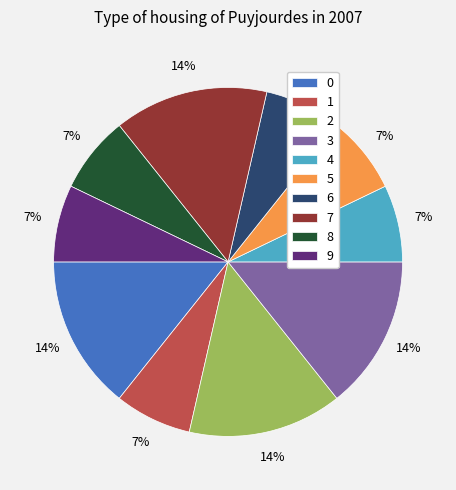

What is the ratio of the value at 9 to the value at 0?

0.5